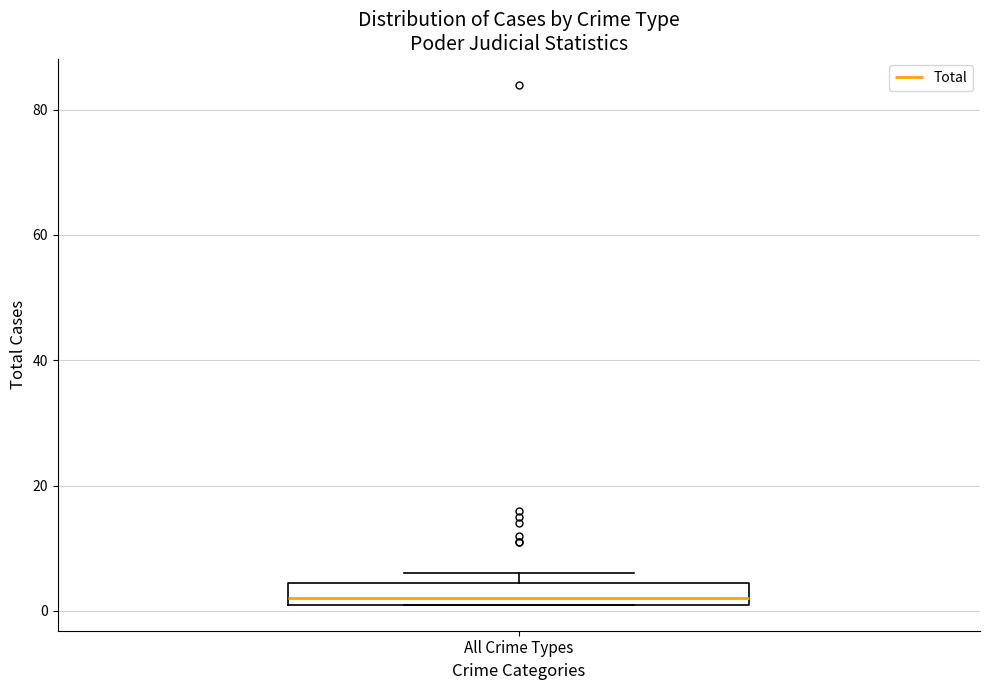

Where is the lower edge of the box for All Crime Types on the y-axis? The values are not printed on the chart, so give them approximately, as read against the axis.

2